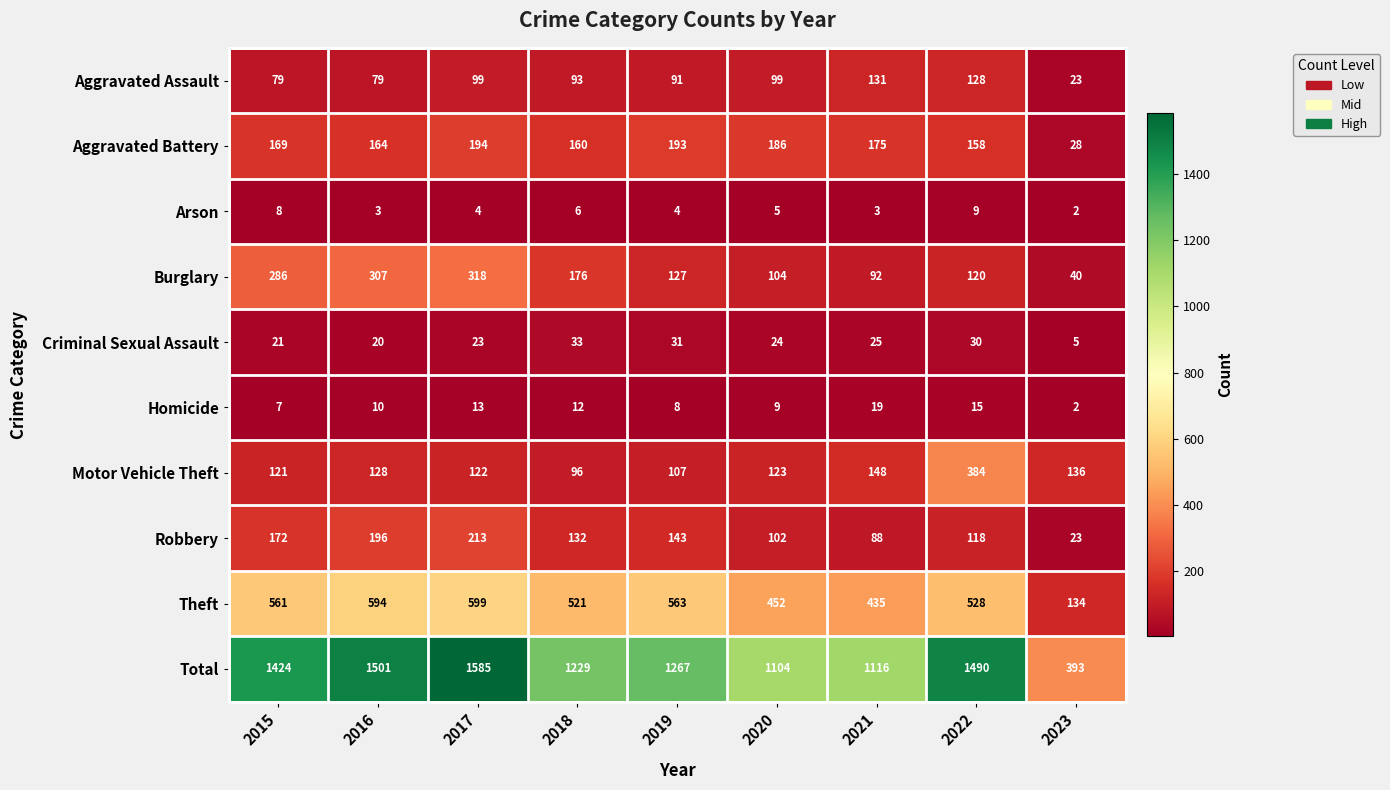

What is the difference between the second highest and minimum values in the Total series?

1108